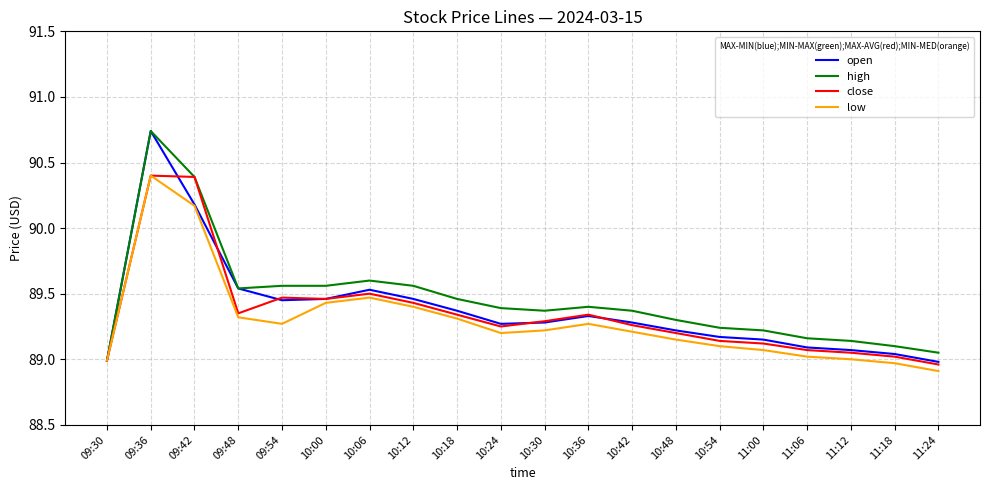

What is the maximum value for close?

90.4